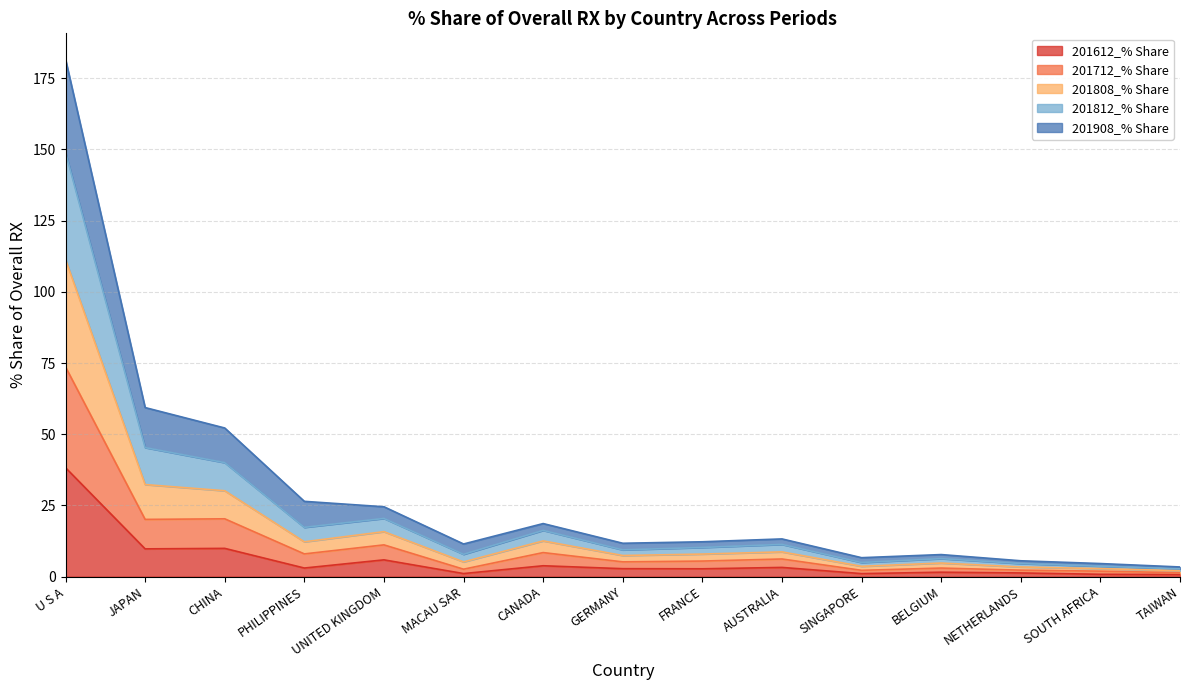

How many lines are shown in the chart?

5